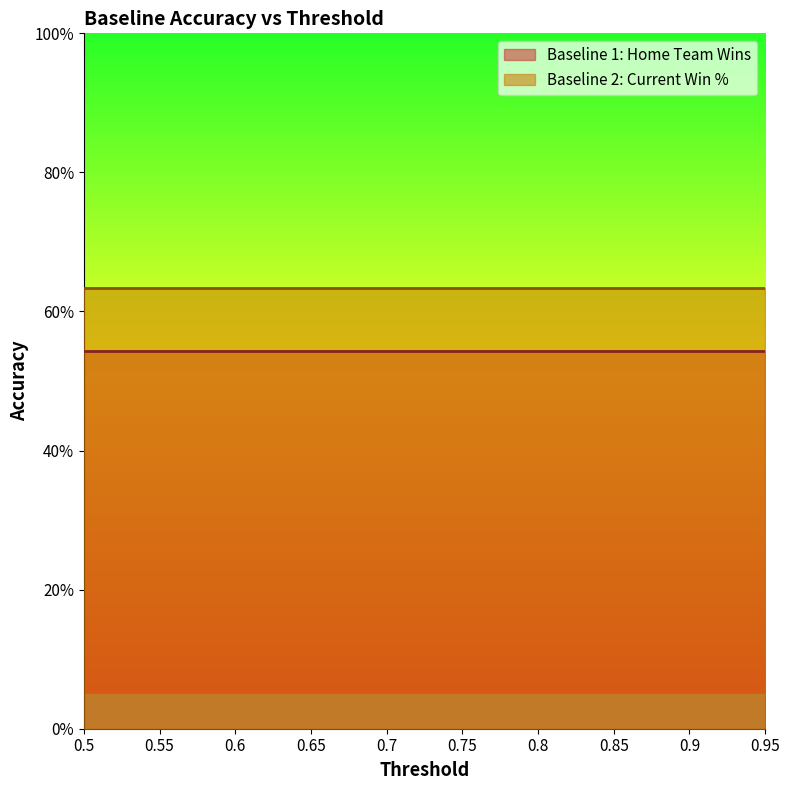

True or false: Baseline 1: Home Team Wins has more than 1 interior local peaks.

False